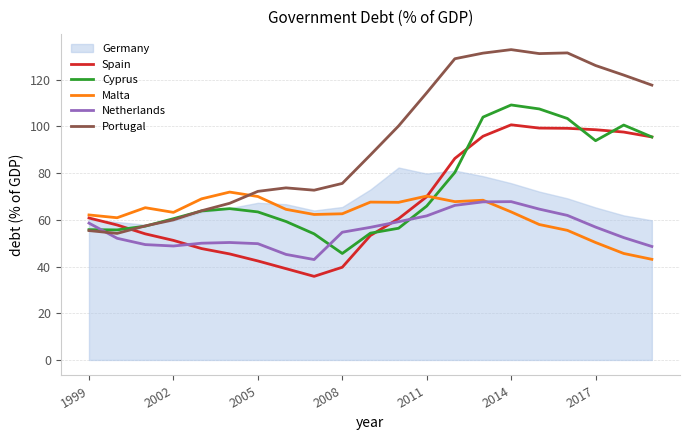

The Cyprus series shows 65.1 at 2008. True or false?

False